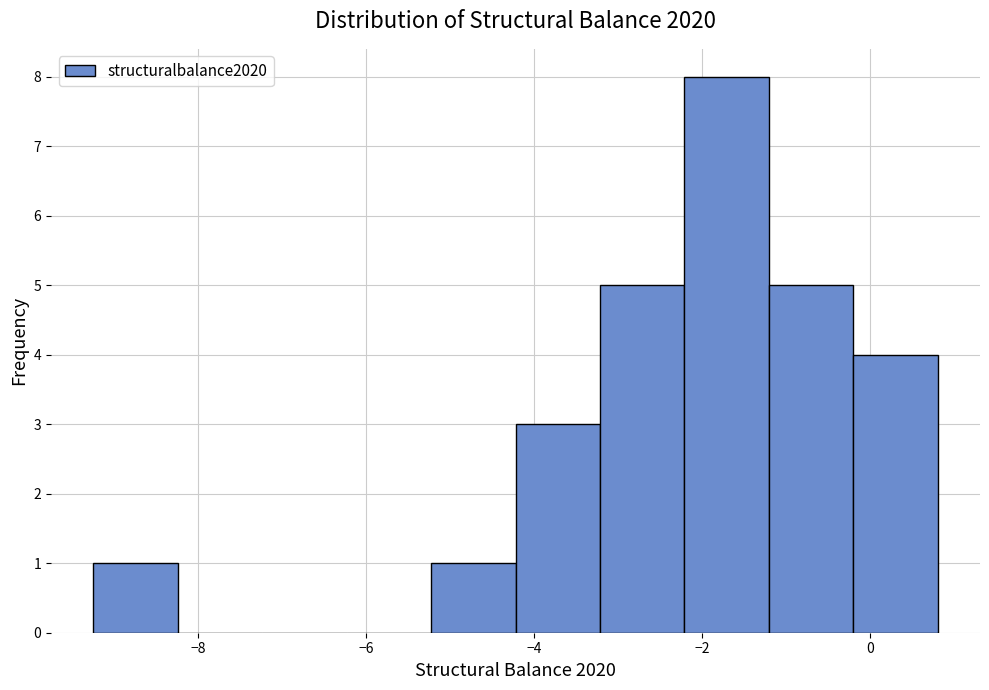

How tall is the bar that spans -9.2 to -8.2 on the x-axis? Neither the bar edges nor the heights are printed on the chart, so give them approximately, as read against the axes.

1